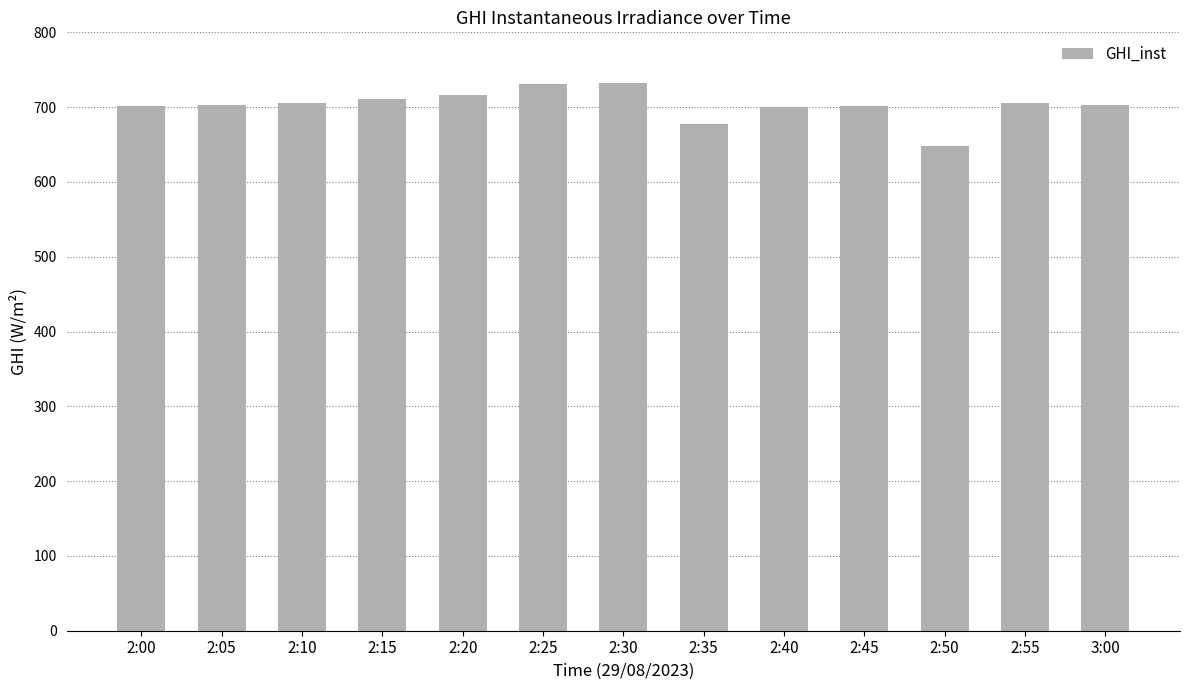

What is the greatest value displayed?

732.8